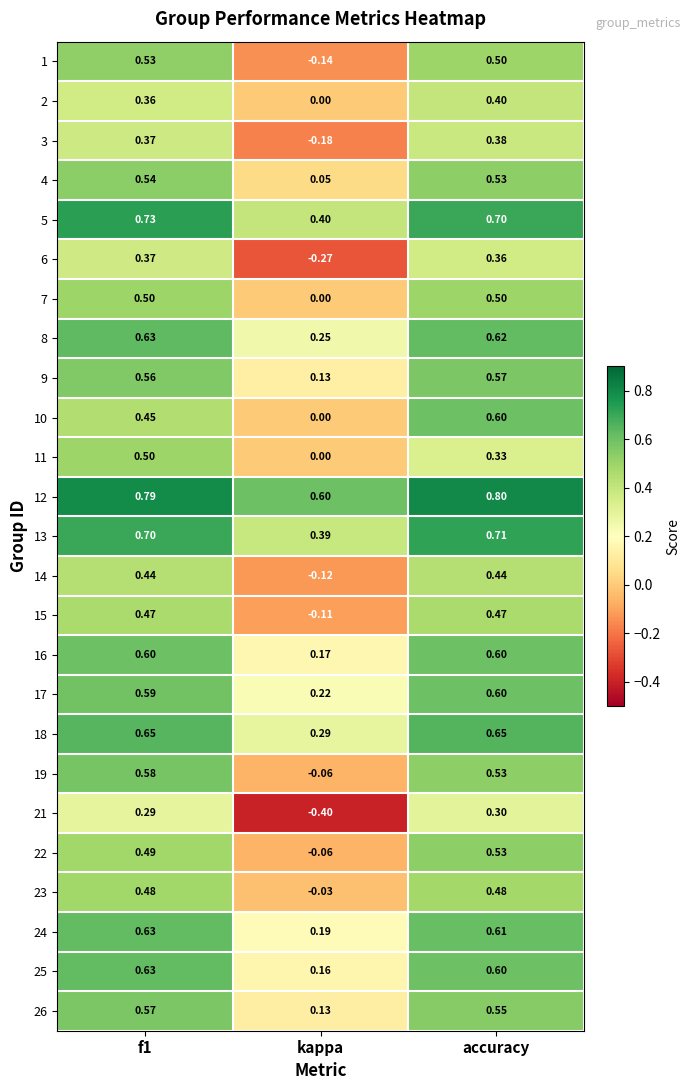

At which label is 25 closest to 0?

kappa